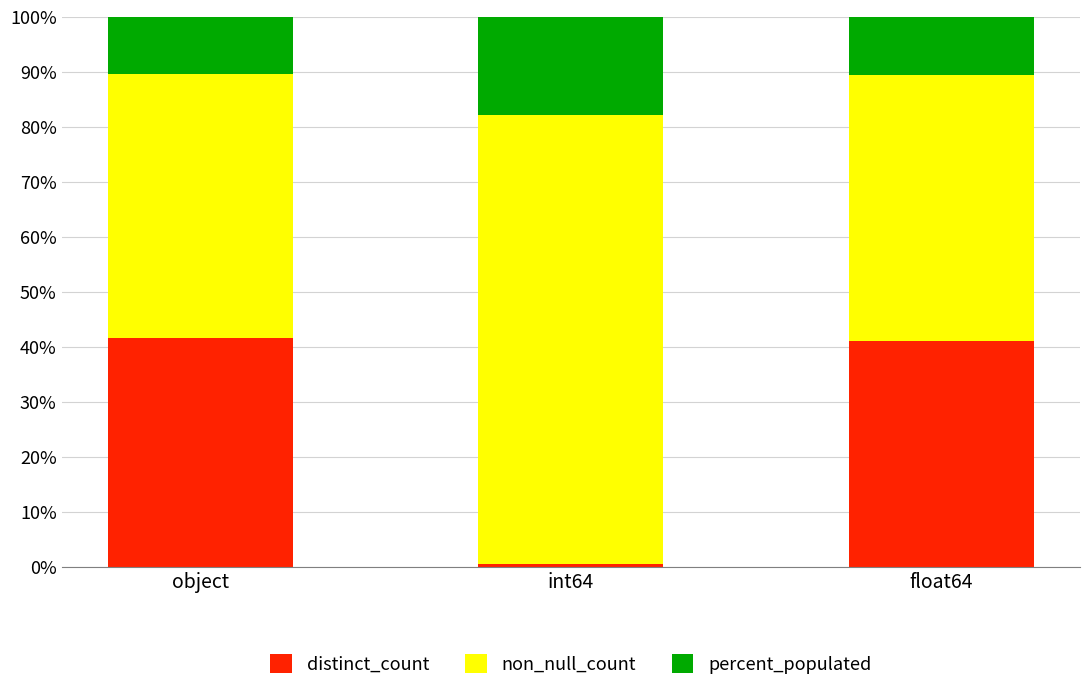

What is the highest value of the distinct_count series?

41.7